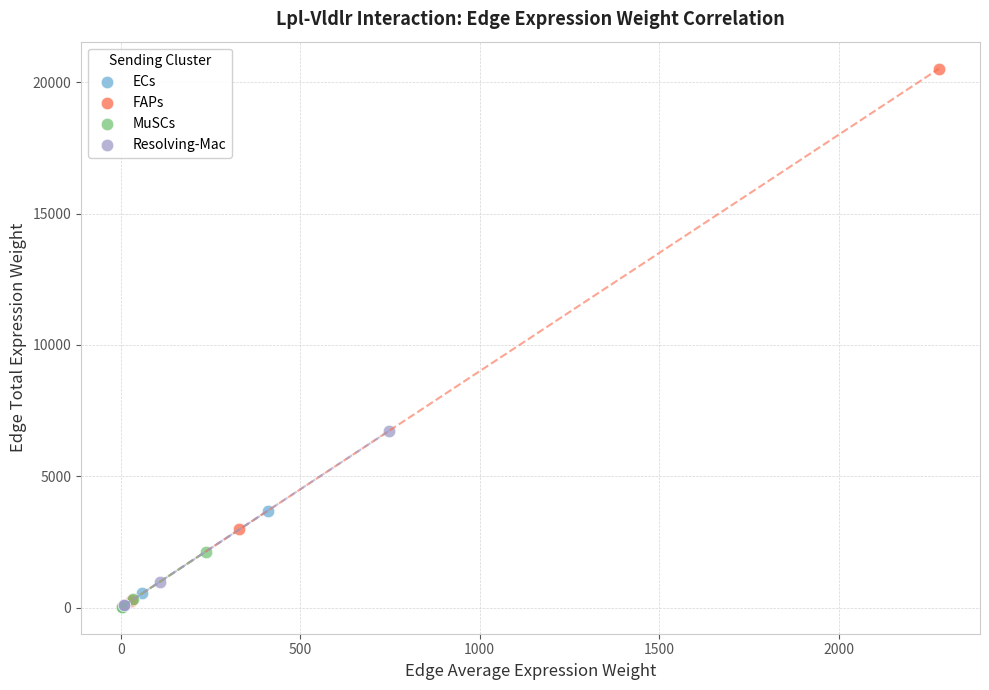

Which series has the largest Y range (max minus min)?

FAPs